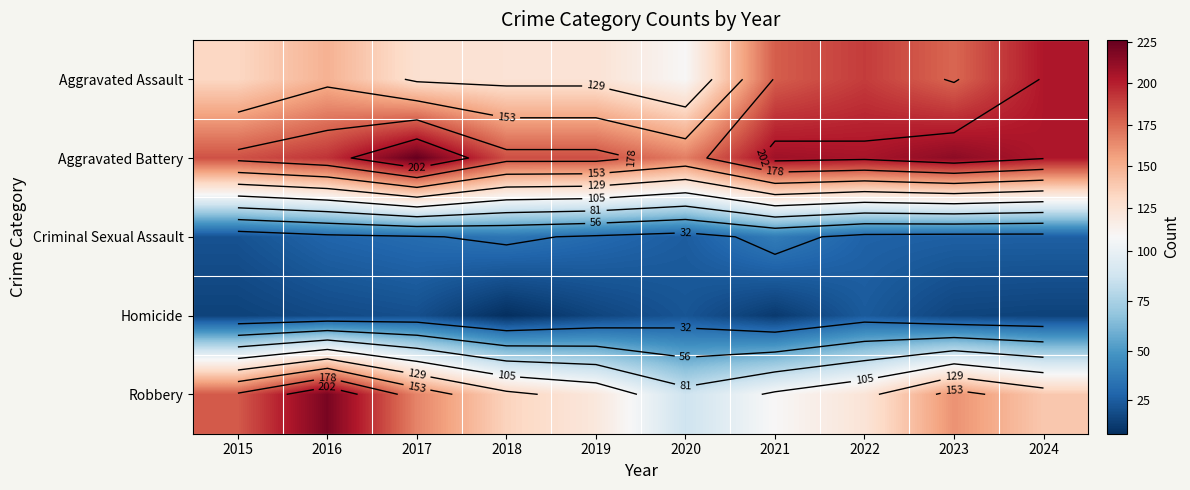

Rank the categories by Aggravated Battery value from highest to lowest.

2017, 2023, 2021, 2022, 2024, 2016, 2018, 2019, 2015, 2020